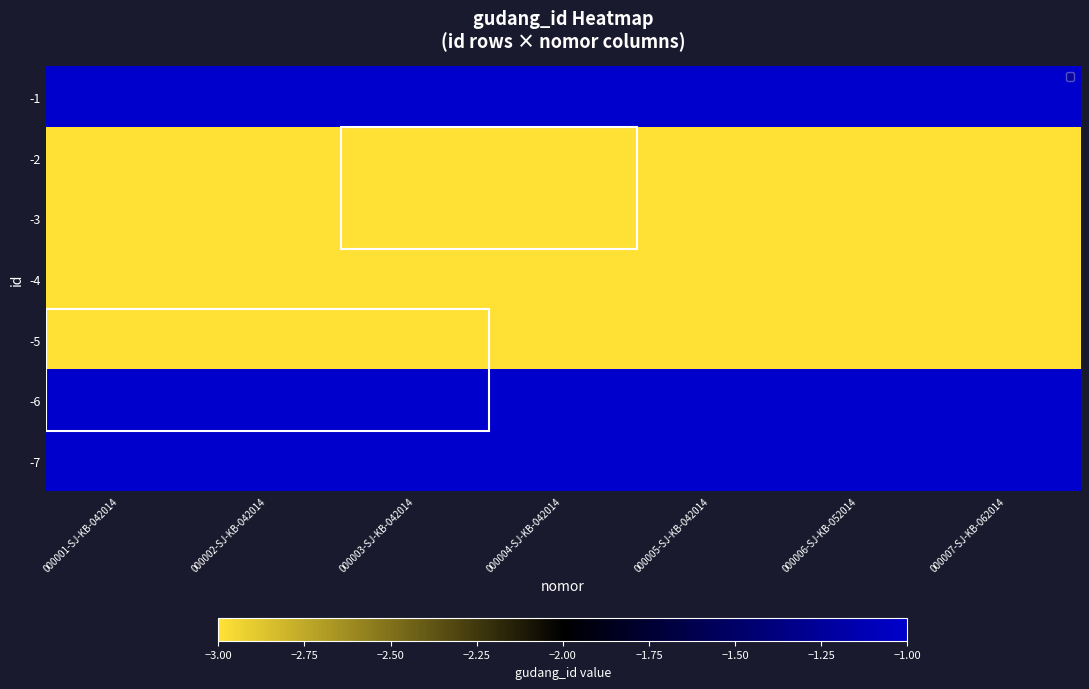

Rank the series at 000003-SJ-KB-042014 from lowest to highest value.

-2, -3, -4, -5, -1, -6, -7